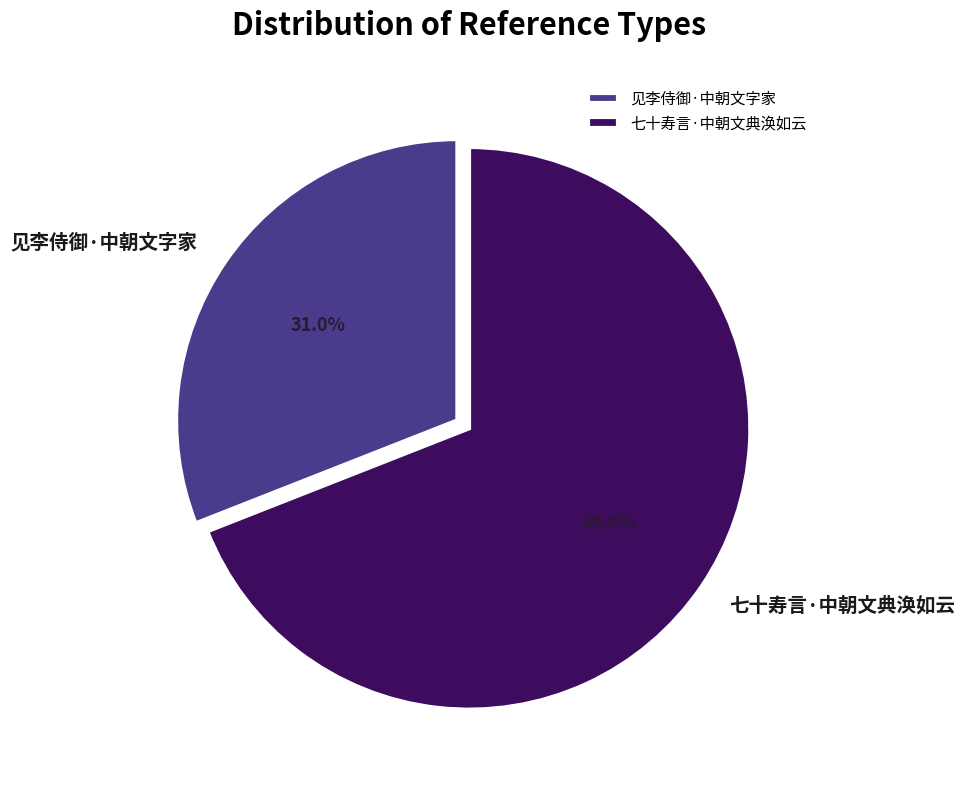

To the nearest percent, what portion does 七十寿言·中朝文典涣如云 represent?

69%